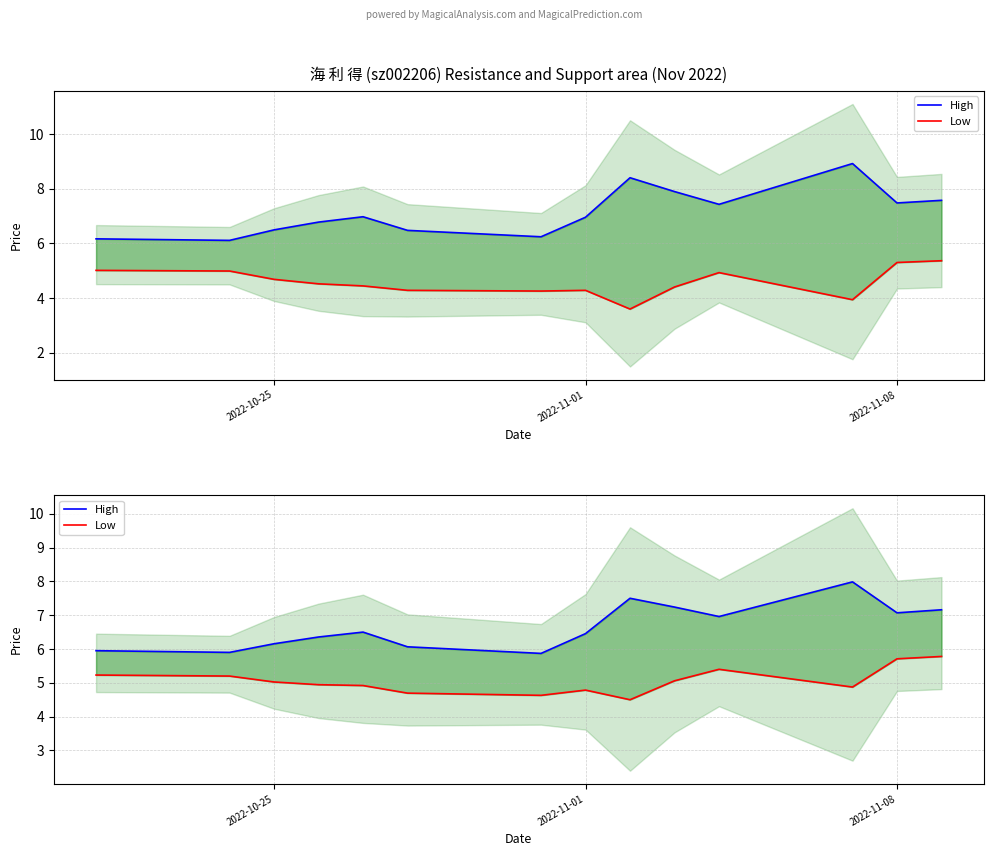

What is the value of the Low point at the 10th from the left?

5.1